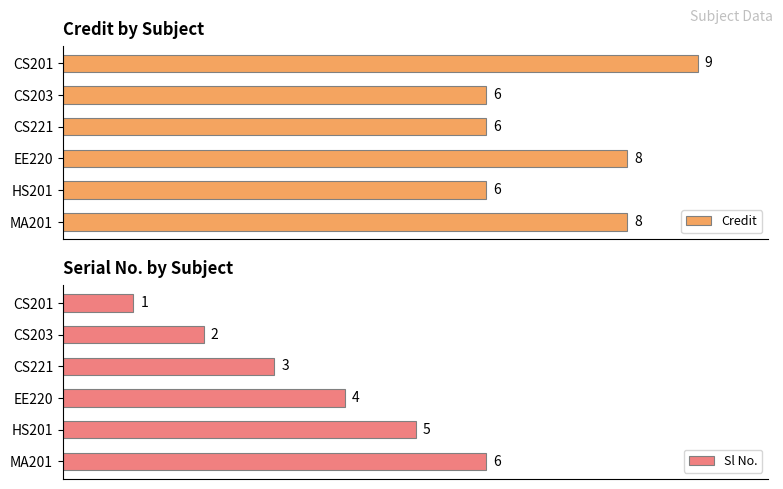

How many categories are shown in the chart?

6